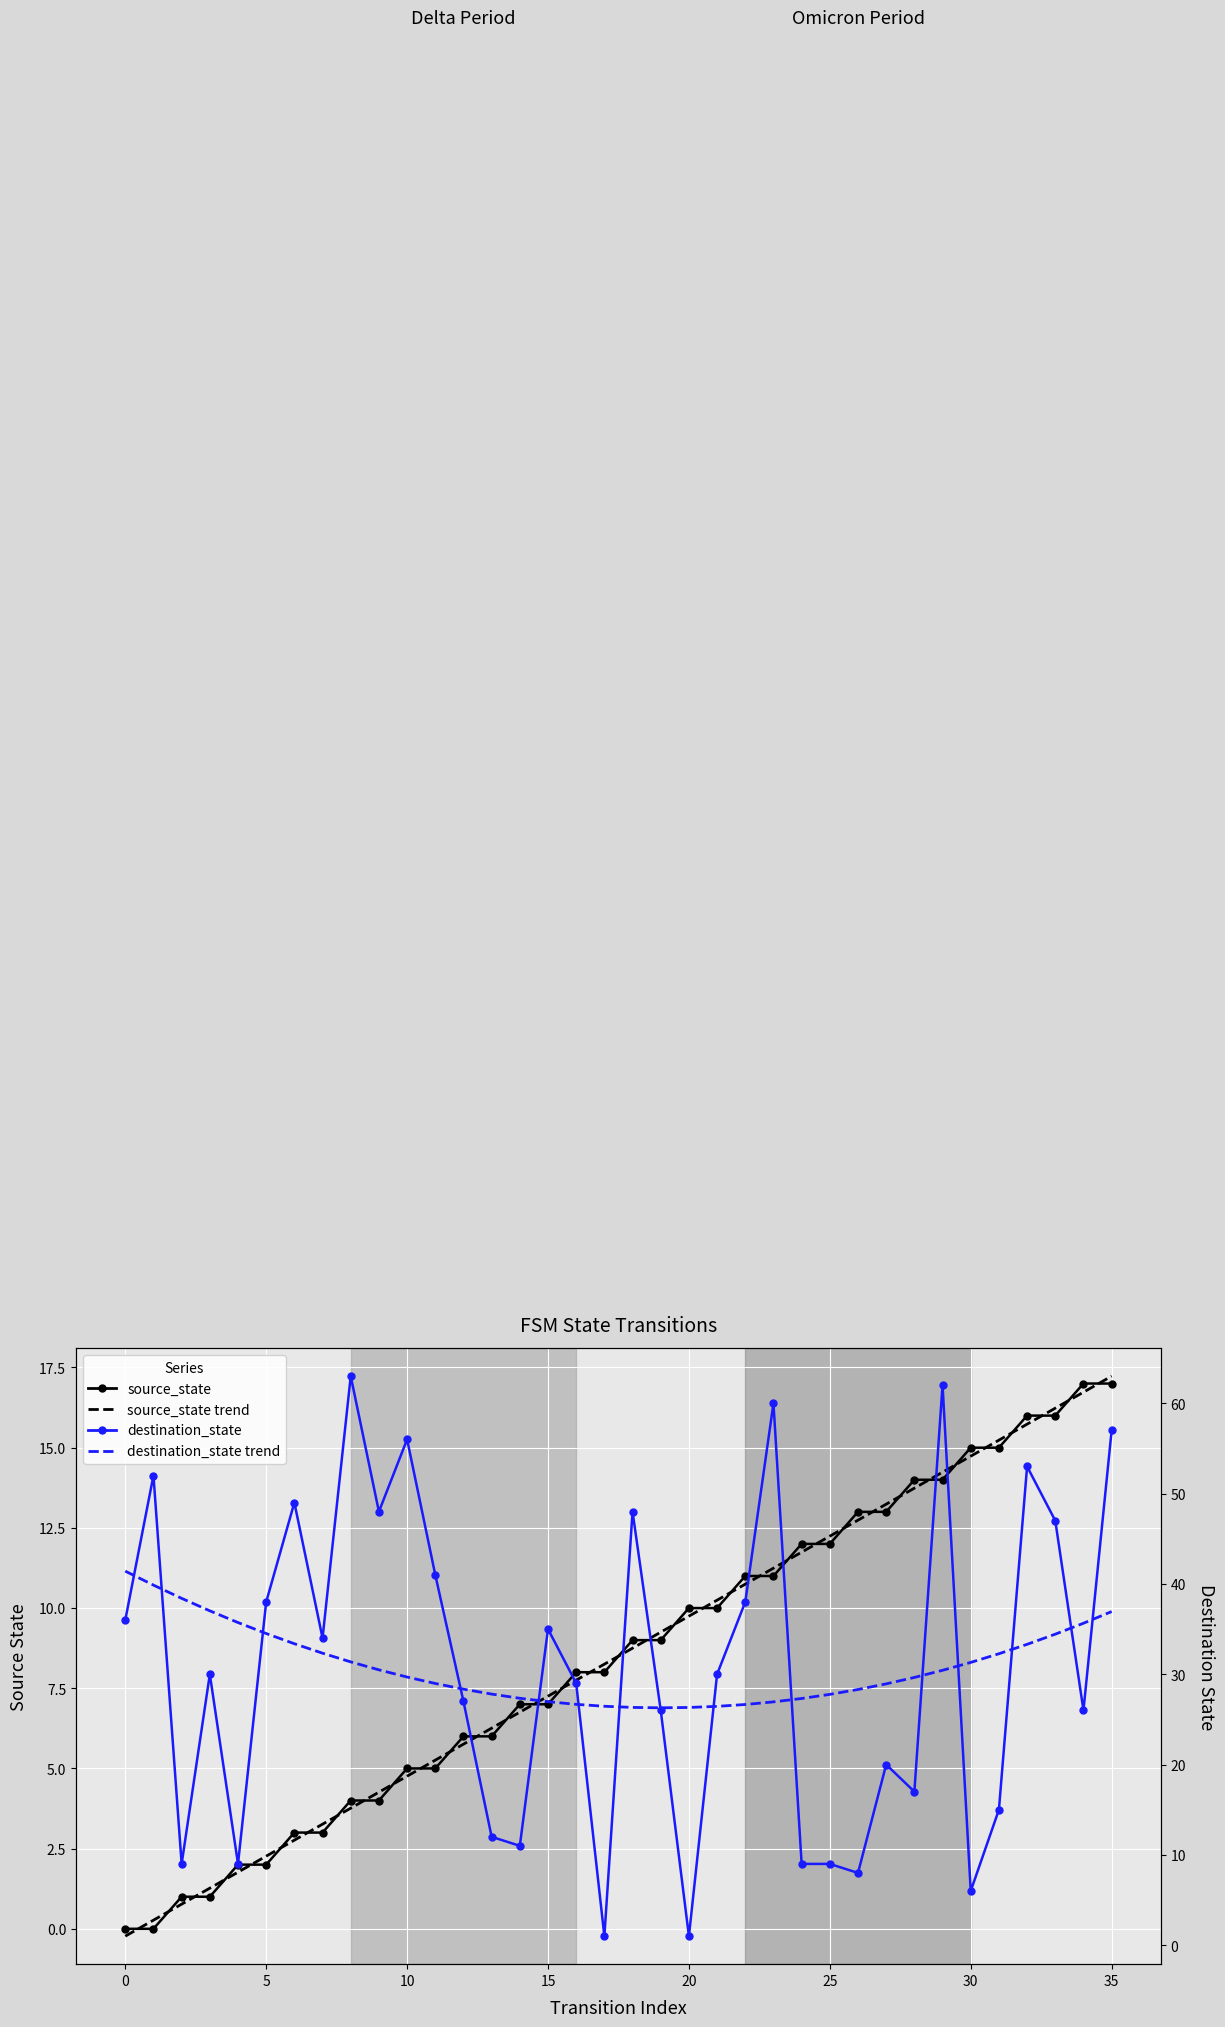

Is it true that destination_state trend equals 29.0 at 11?

True